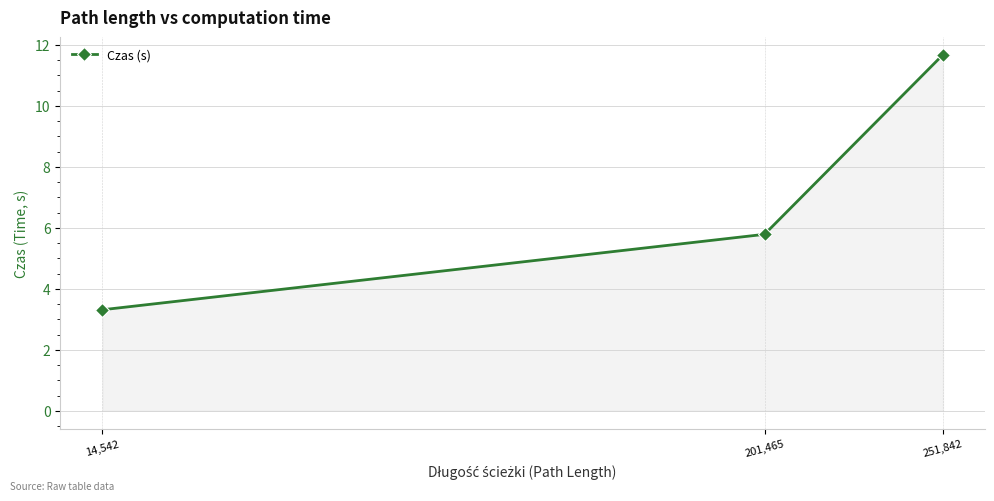

What value does the data have at 251,842?

11.7